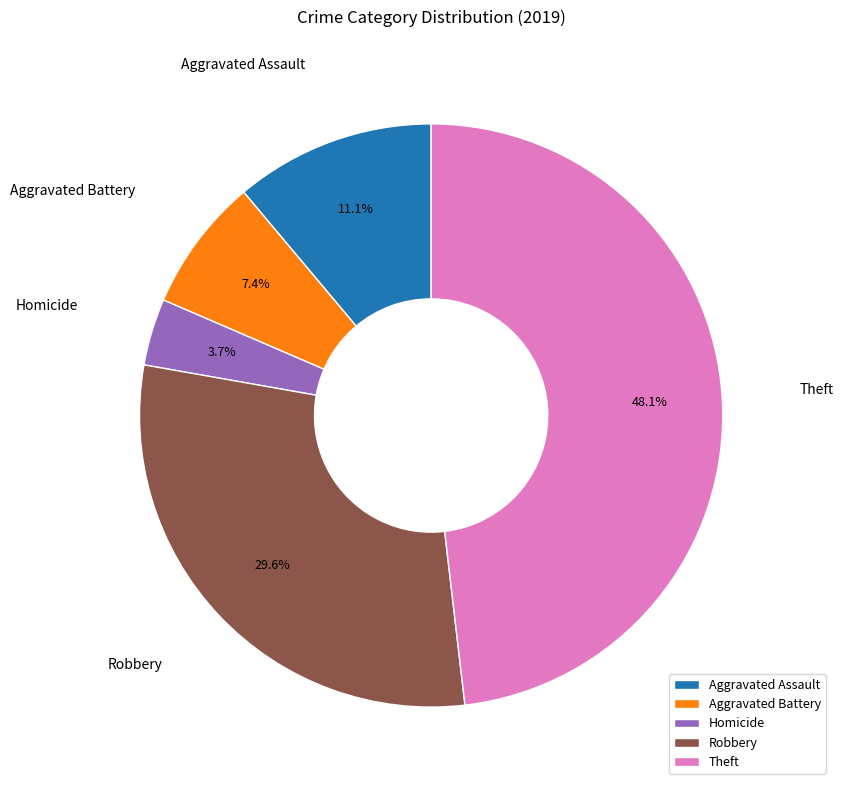

What is the ratio of the value at Theft to the value at Aggravated Battery?

6.5